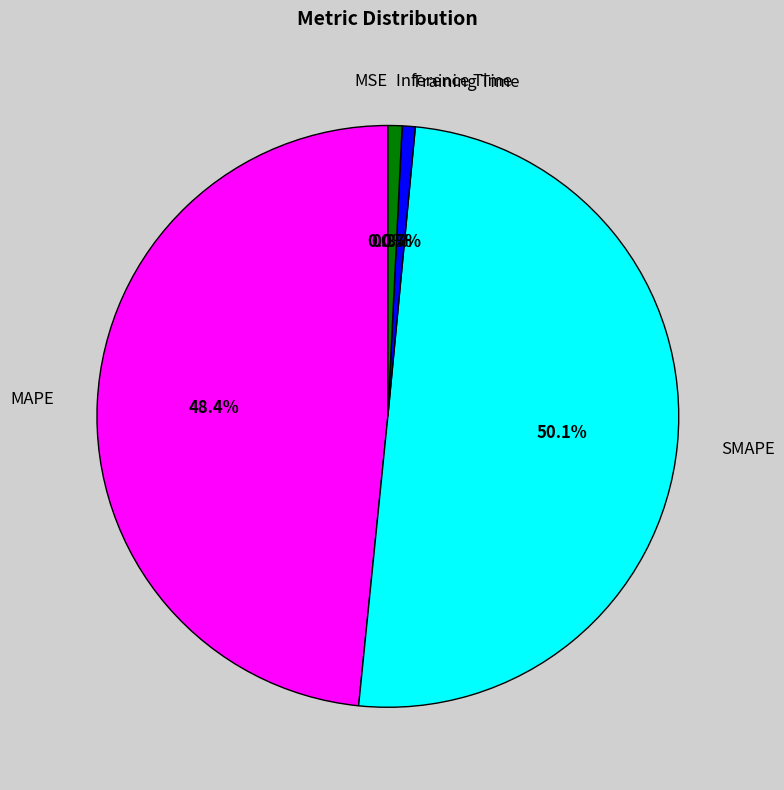

Which category has the biggest portion of the pie?

SMAPE